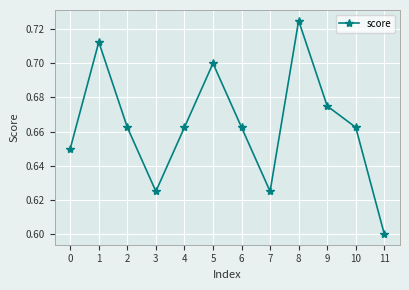

Where is the first local minimum?

3